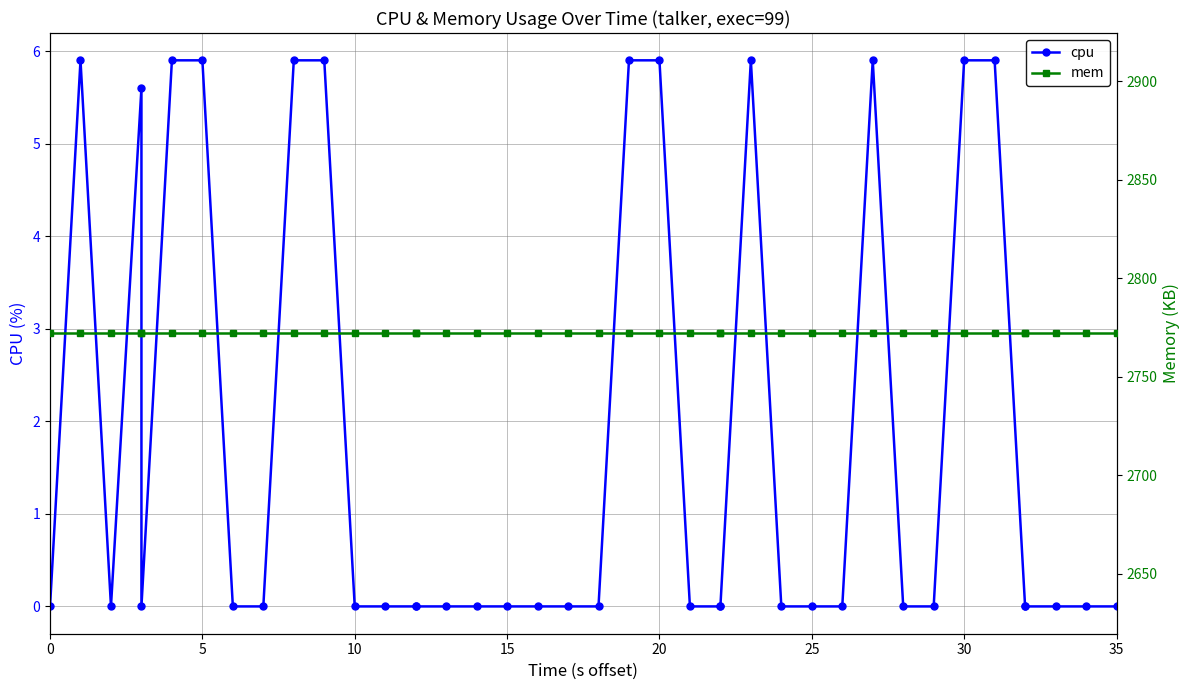

What is the value of the mem point at the 10th from the left?

2772.0